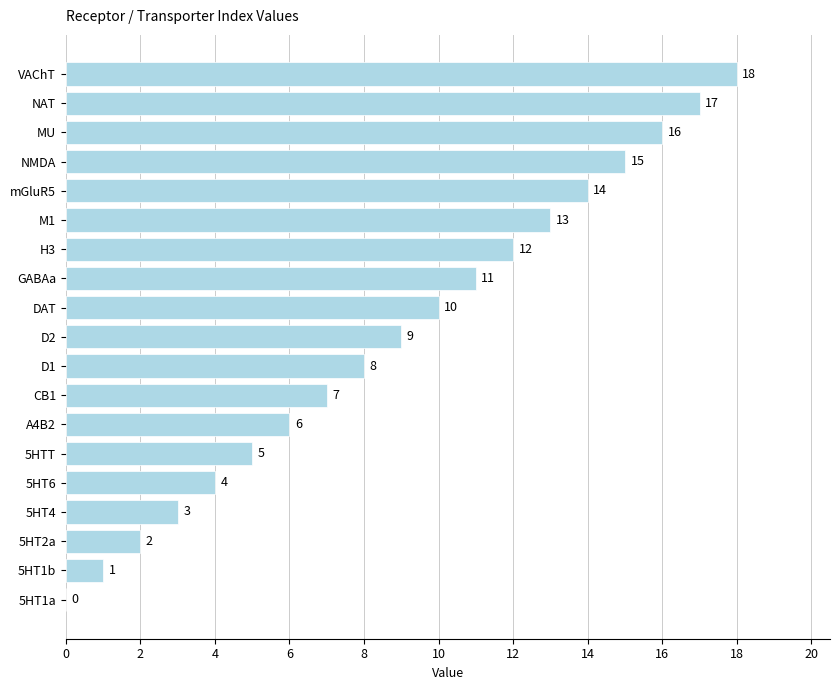

What is the sum of all values?

171